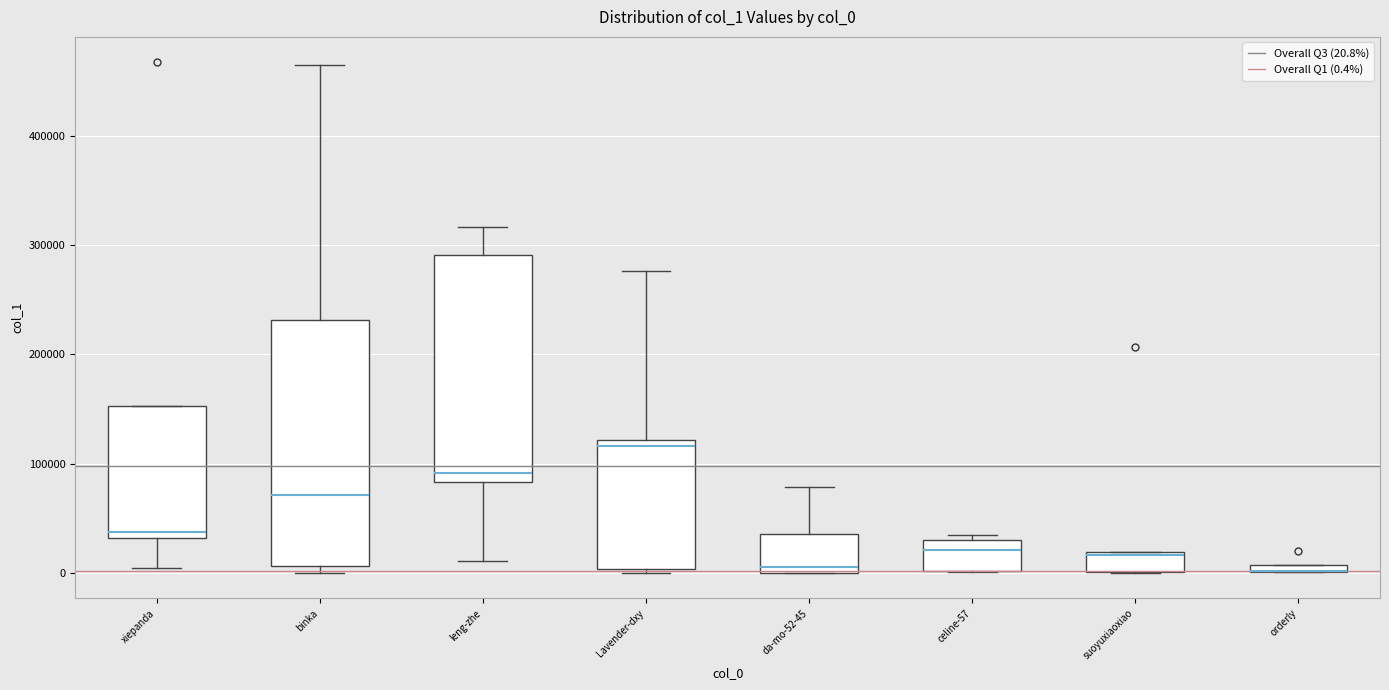

Comparing the boxes themselves (not the whiskers), which one is the tallest?

binka